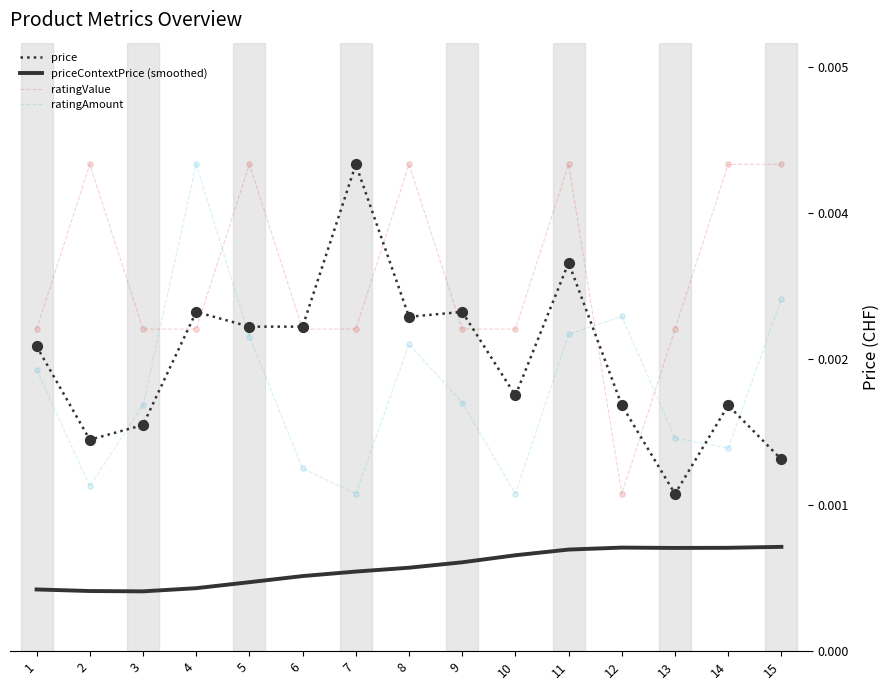

At how many categories does at least one series exceed 2?

15